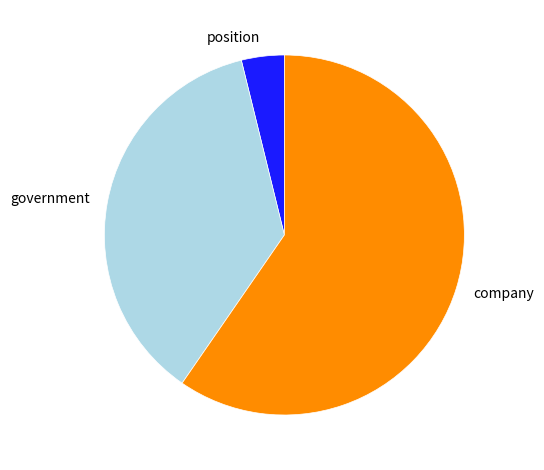

Rank the categories by value from lowest to highest.

position, government, company